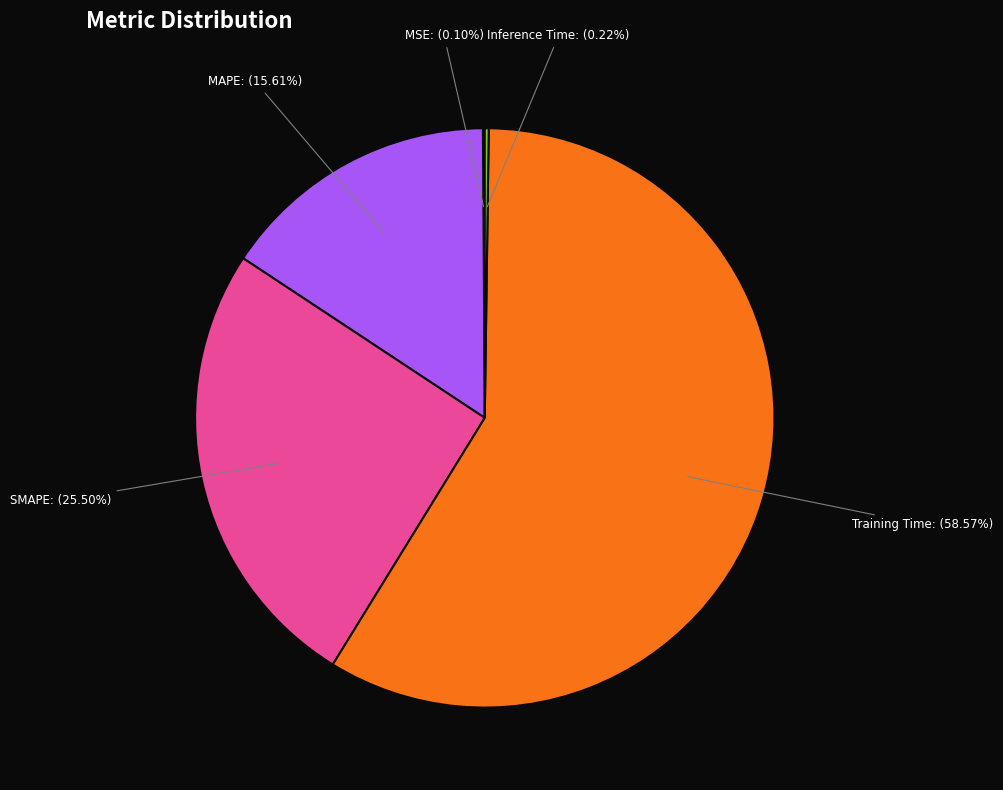

Is there any slice that represents more than half of the pie?

Yes